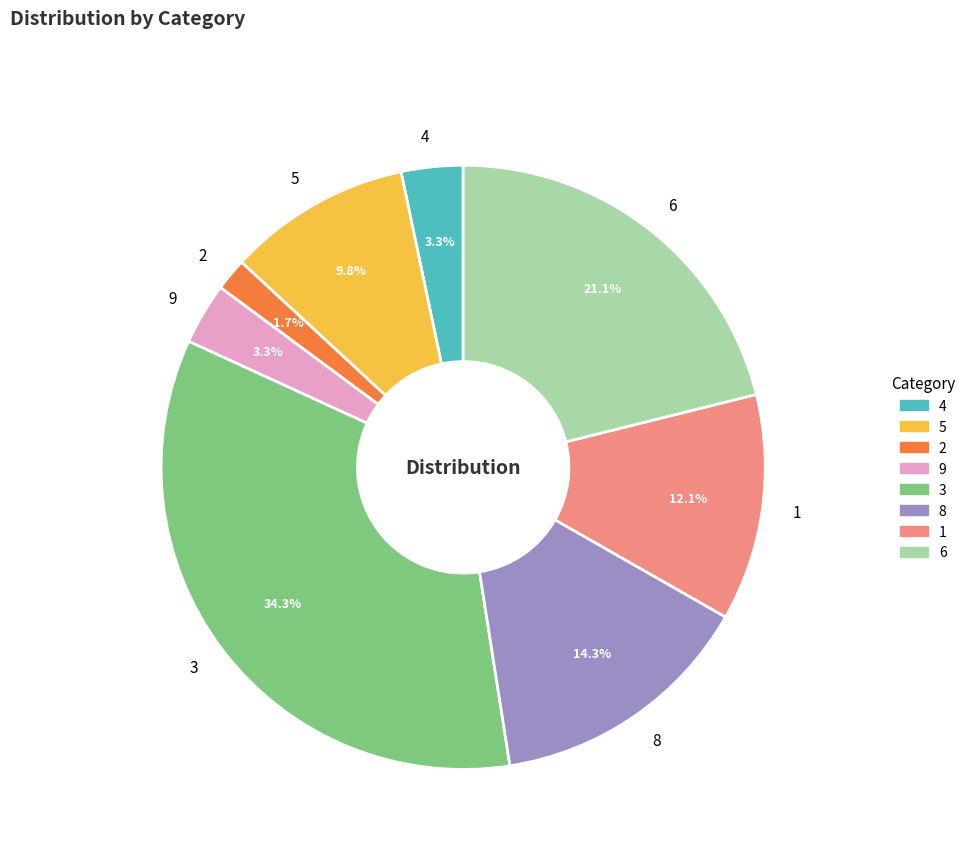

Does 1 account for over 50% of the chart?

No